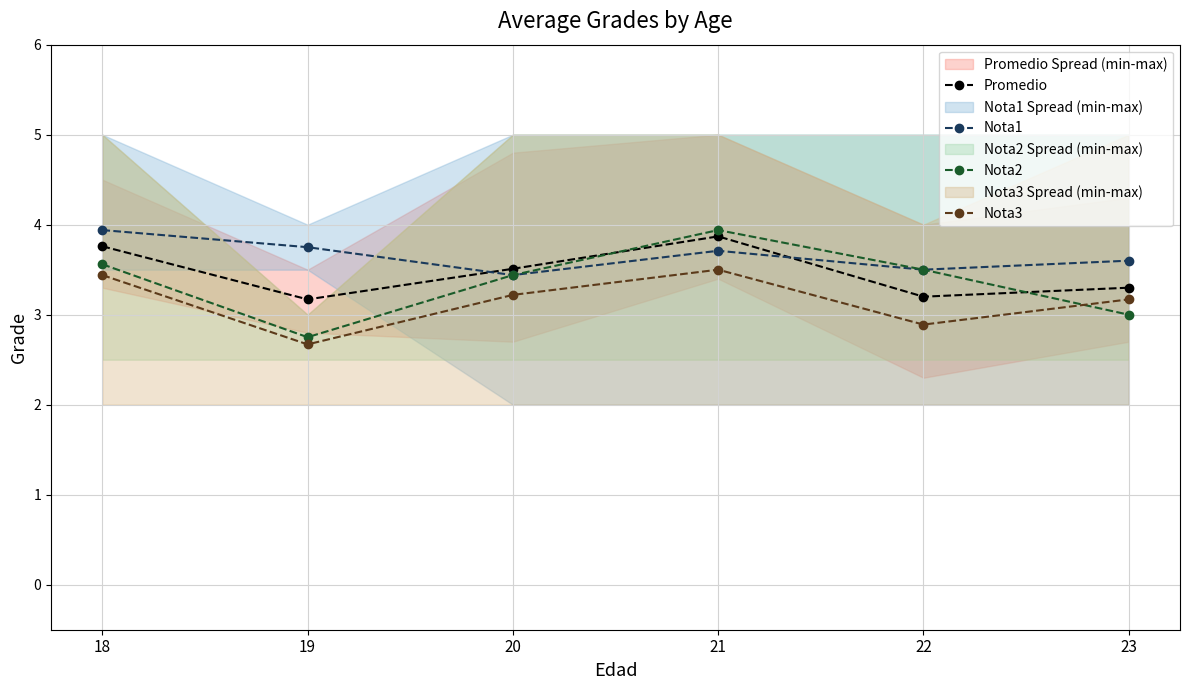

Reading right to left, transcribe all the data shown in this chart.

Promedio: 23=3.3	22=3.2	21=3.9	20=3.5	19=3.2	18=3.8
Nota1: 23=3.6	22=3.5	21=3.7	20=3.4	19=3.8	18=3.9
Nota2: 23=3.0	22=3.5	21=3.9	20=3.4	19=2.8	18=3.6
Nota3: 23=3.2	22=2.9	21=3.5	20=3.2	19=2.7	18=3.4